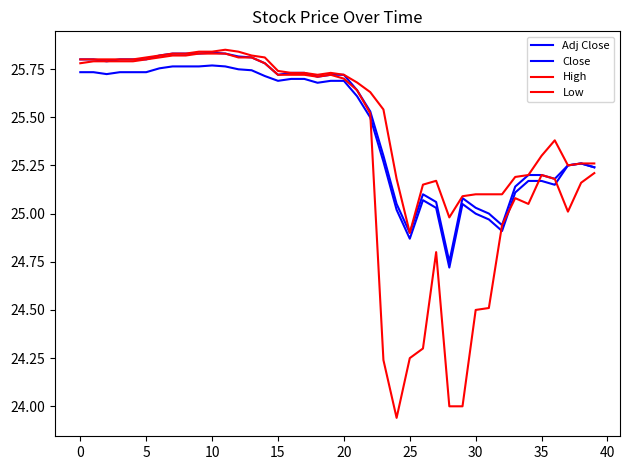

True or false: High and Low cross at least once.

False